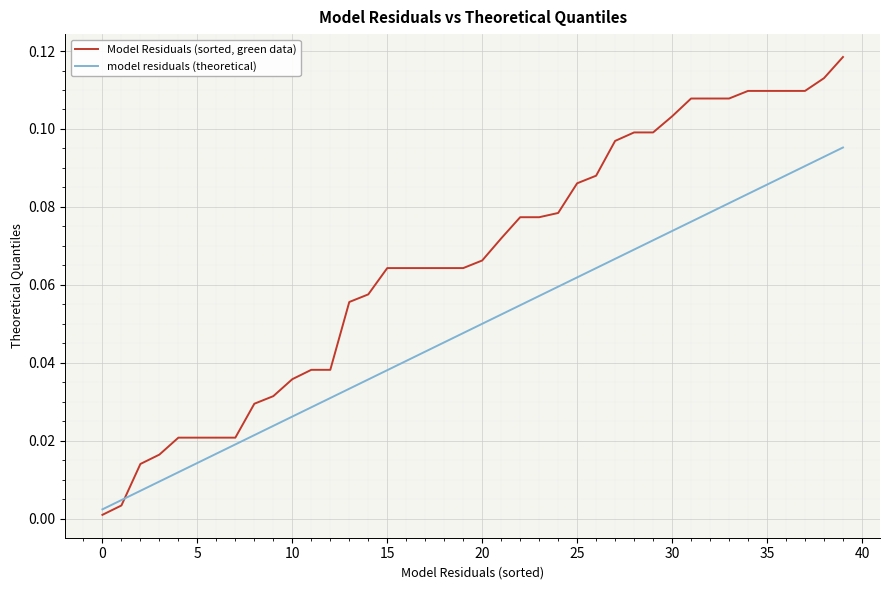

Which series has the largest range (max minus min)?

Model Residuals (sorted, green data)